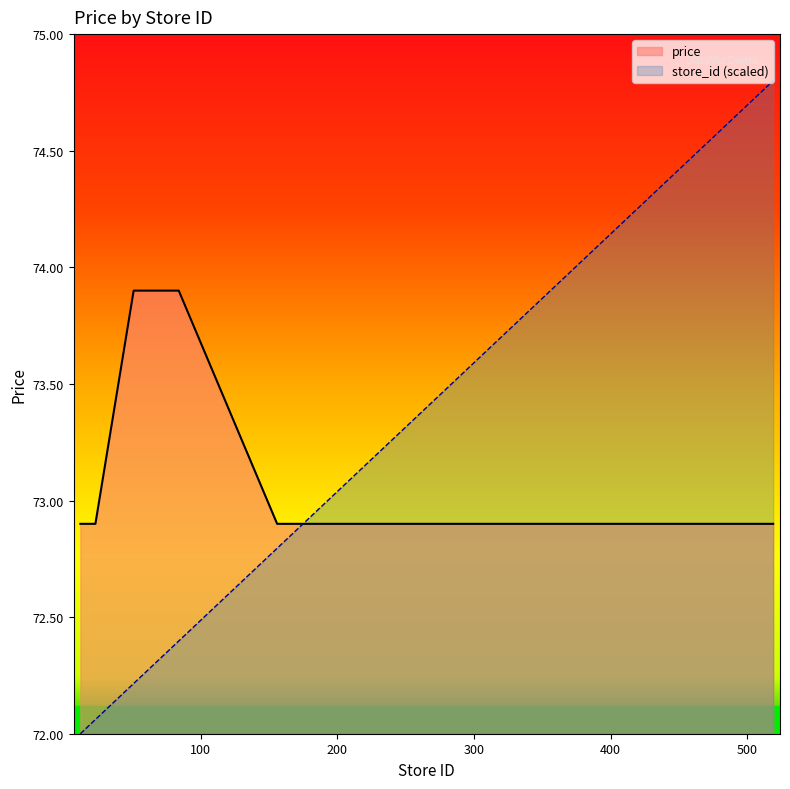

What is the sum of all store_id values?

1449.3